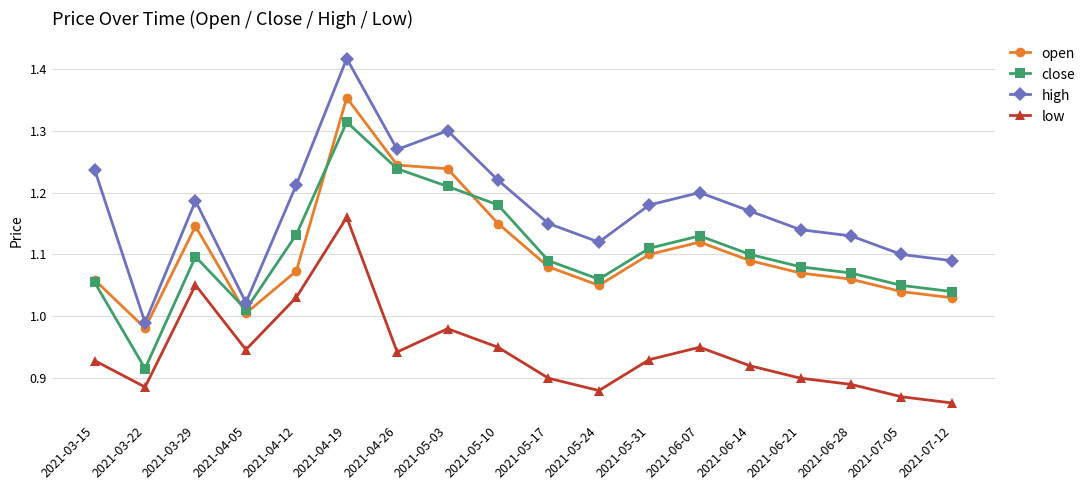

The close series shows 1.6 at 2021-03-22. True or false?

False